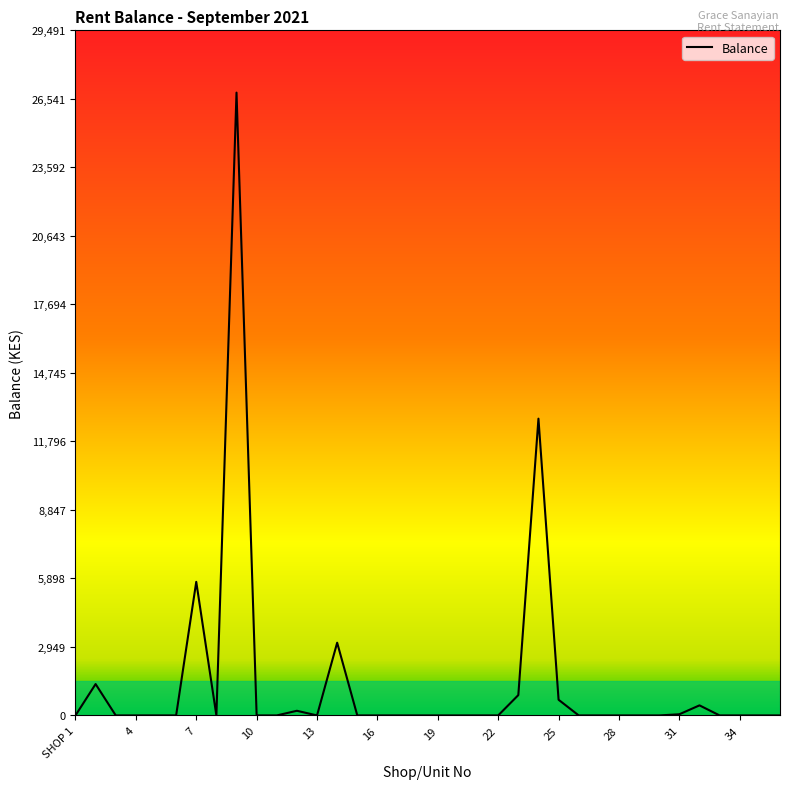

How many distinct data groups are displayed?

1